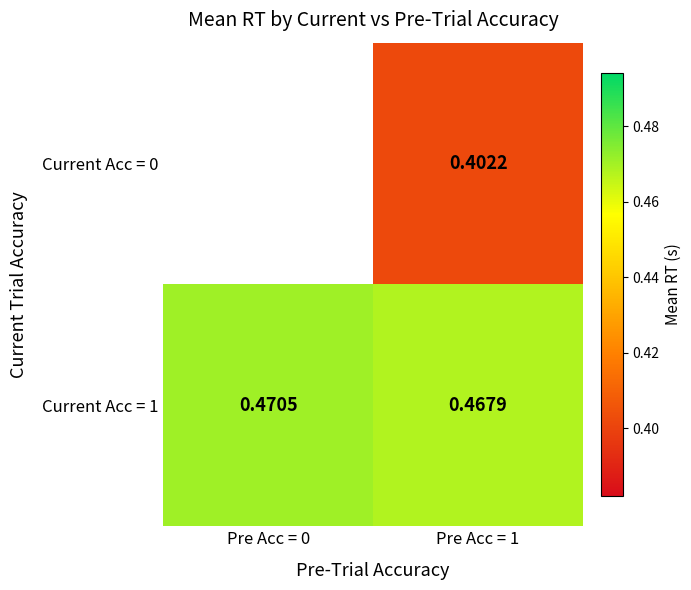

List the labels in order of Current Acc = 0 value, largest first.

Pre Acc = 0, Pre Acc = 1